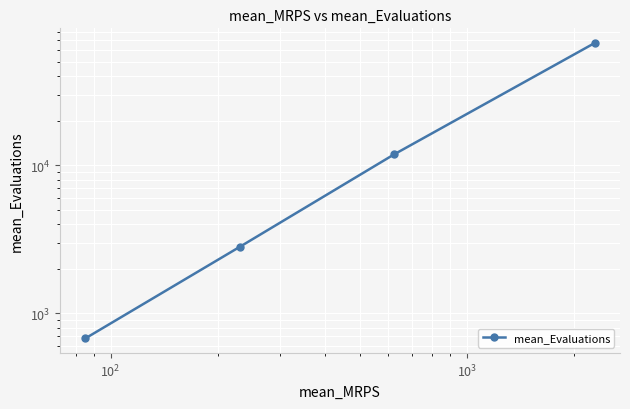

How many data points does each series have?

4